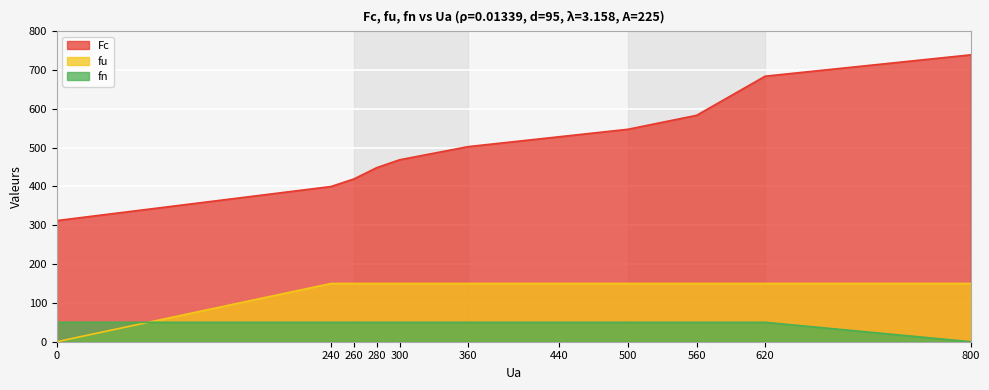

How many series are shown in this chart?

3